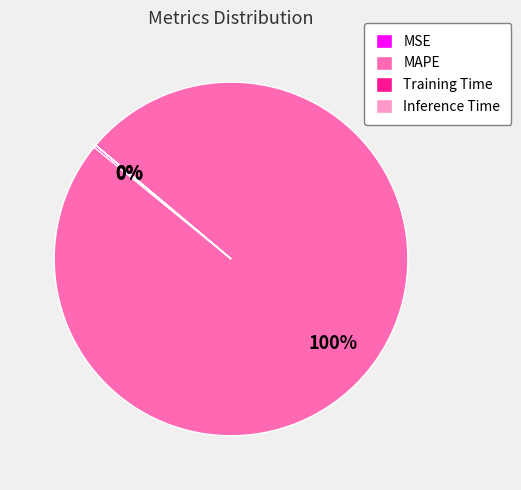

Is it true that MAPE is 100% of the pie?

True